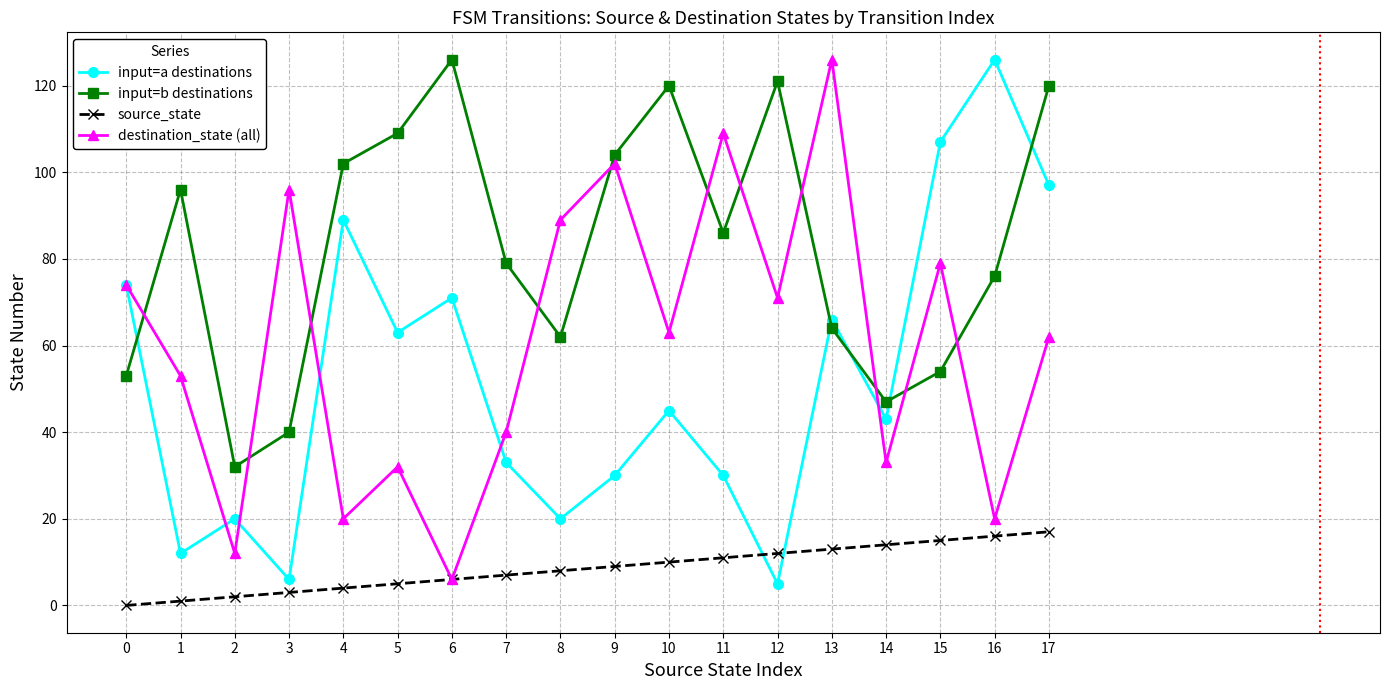

Reading left to right, list all the values displayed in this chart.

input=a destinations: 74	12	20	6	89	63	71	33	20	30	45	30	5	66	43	107	126	97
input=b destinations: 53	96	32	40	102	109	126	79	62	104	120	86	121	64	47	54	76	120
source_state: 0	1	2	3	4	5	6	7	8	9	10	11	12	13	14	15	16	17
destination_state (all): 74	53	12	96	20	32	6	40	89	102	63	109	71	126	33	79	20	62